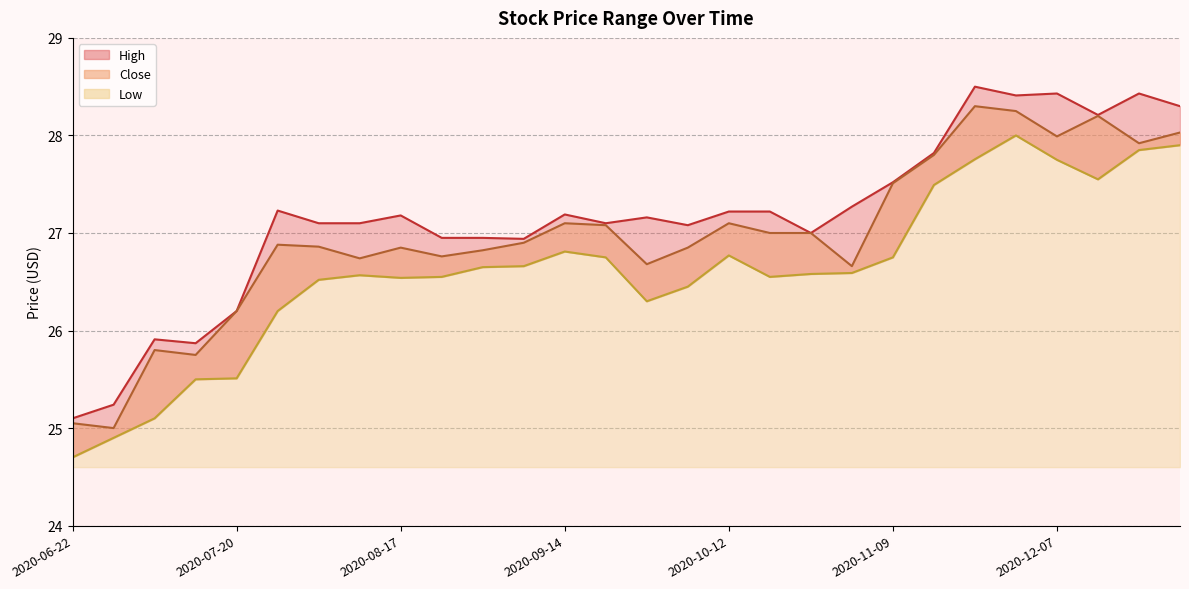

The value of Low at 2020-11-23 is 27.8. True or false?

True